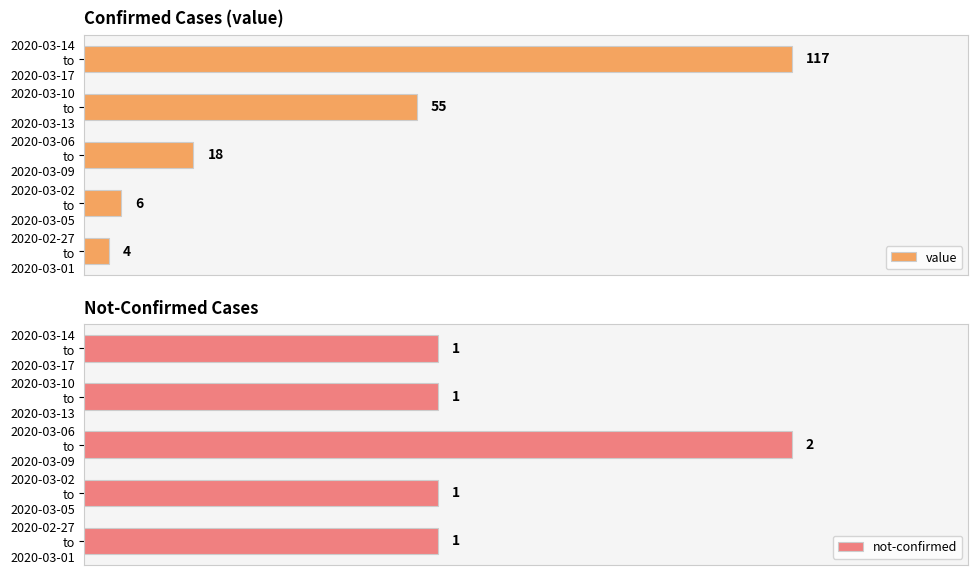

Between 2020-03-10 to 2020-03-13 and 2020-03-02 to 2020-03-05, which is larger?

2020-03-10 to 2020-03-13